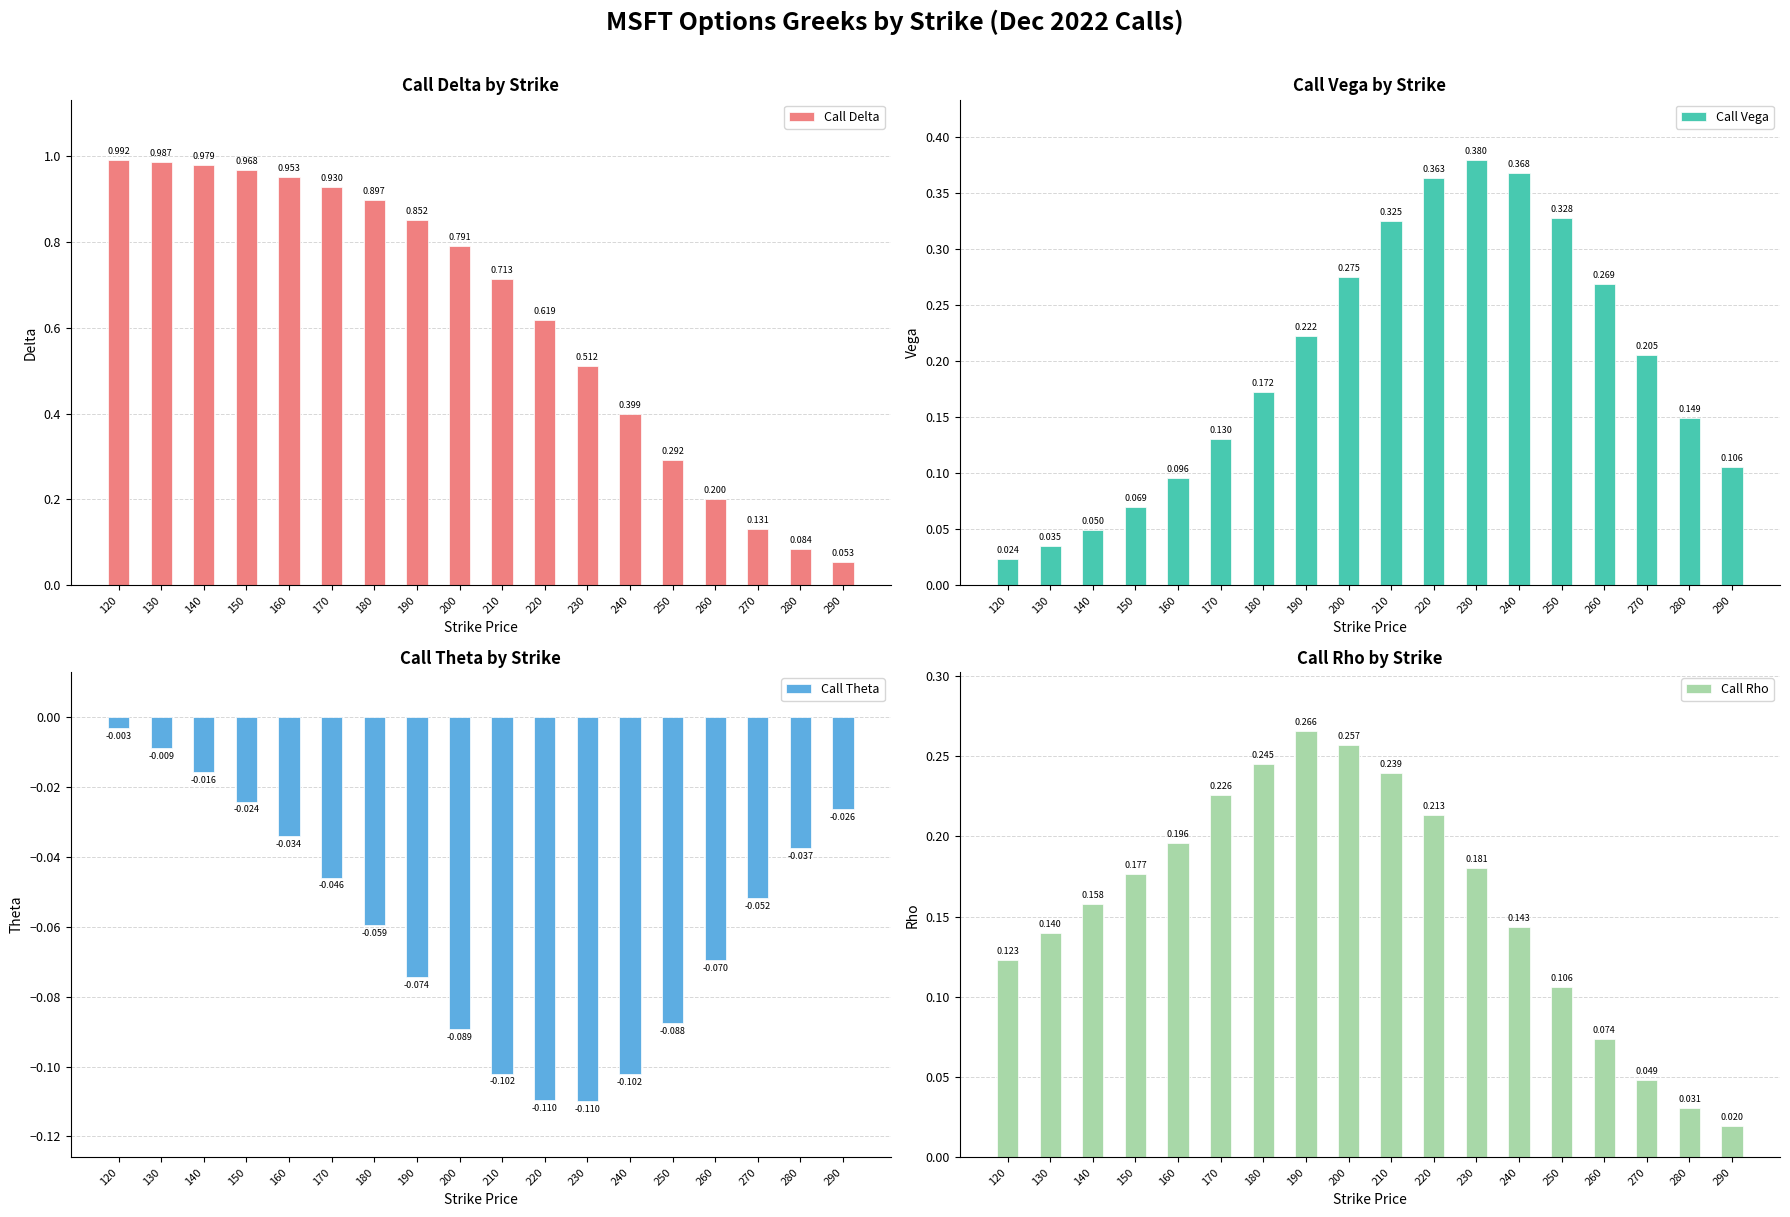

Reading right to left, what are all the values shown in this chart?

Call Delta: 0.1	0.1	0.1	0.2	0.3	0.4	0.5	0.6	0.7	0.8	0.9	0.9	0.9	1.0	1.0	1.0	1.0	1.0
Call Vega: 0.1	0.1	0.2	0.3	0.3	0.4	0.4	0.4	0.3	0.3	0.2	0.2	0.1	0.1	0.1	0.0	0.0	0.0
Call Theta: -0.0	-0.0	-0.1	-0.1	-0.1	-0.1	-0.1	-0.1	-0.1	-0.1	-0.1	-0.1	-0.0	-0.0	-0.0	-0.0	-0.0	-0.0
Call Rho: 0.0	0.0	0.0	0.1	0.1	0.1	0.2	0.2	0.2	0.3	0.3	0.2	0.2	0.2	0.2	0.2	0.1	0.1